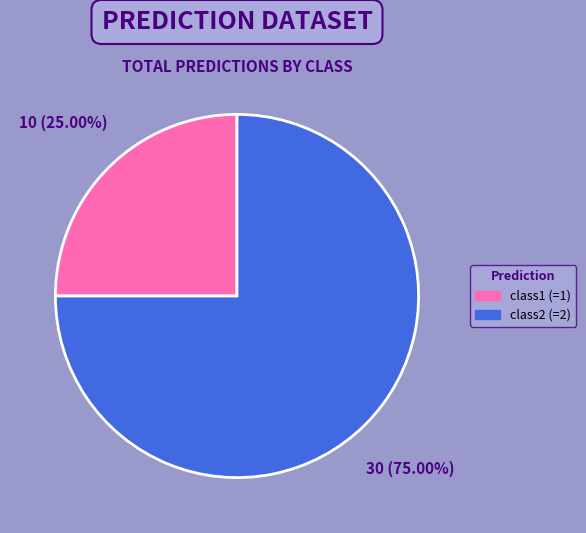

Is there a majority slice in this chart?

Yes